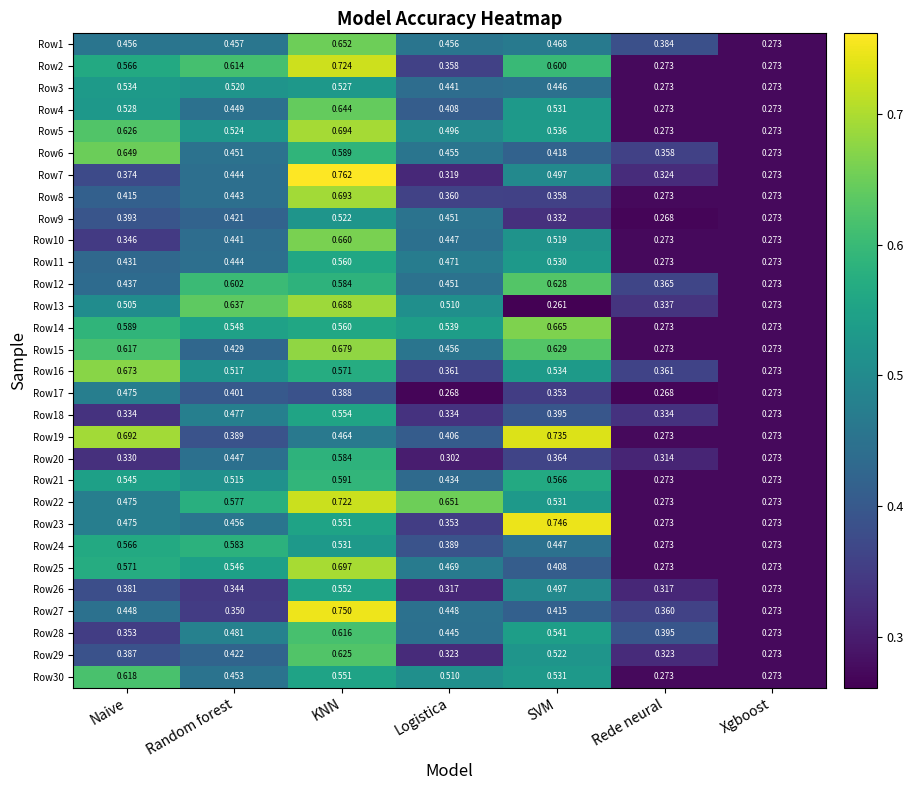

Which label corresponds to the largest value in the chart?

KNN